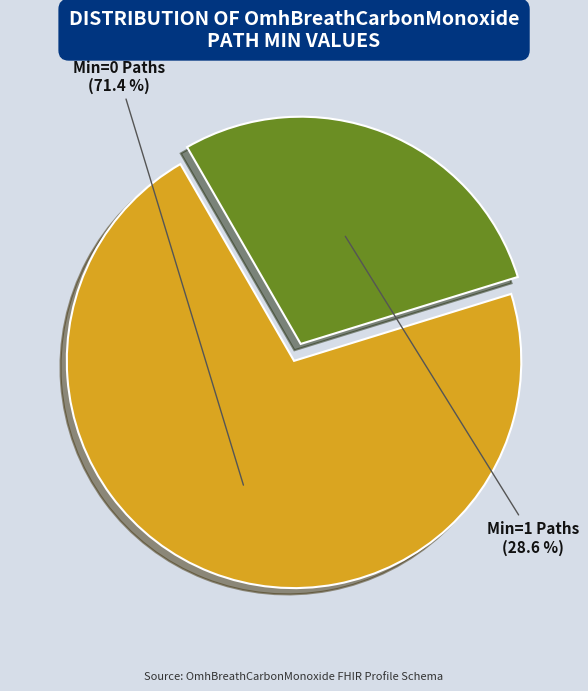

Does any single category account for the majority?

Yes